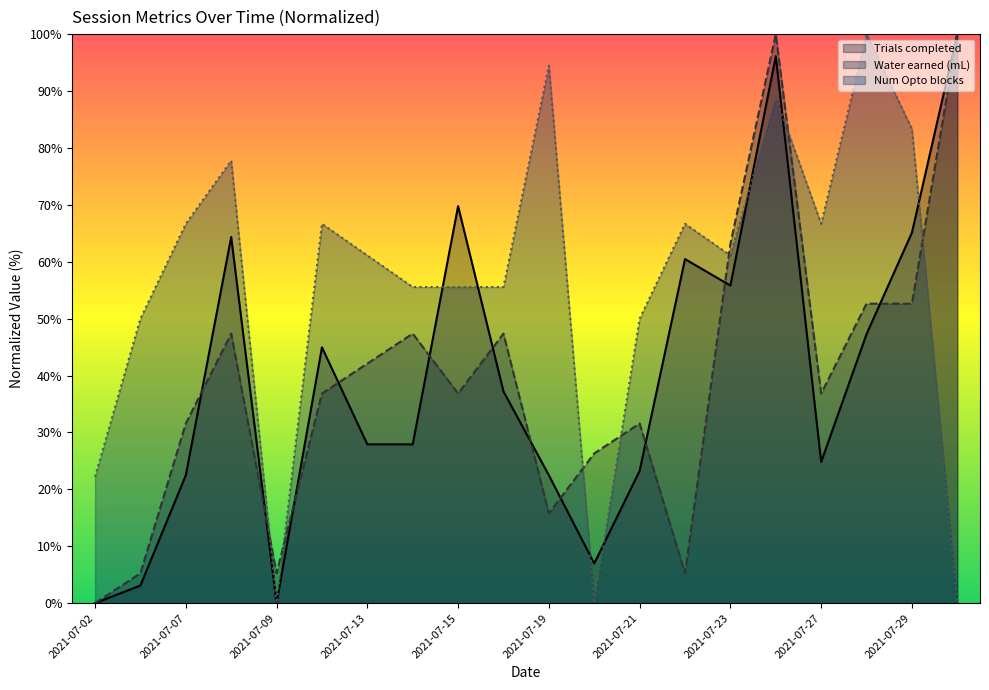

How many values in Num Opto blocks are above zero?

17